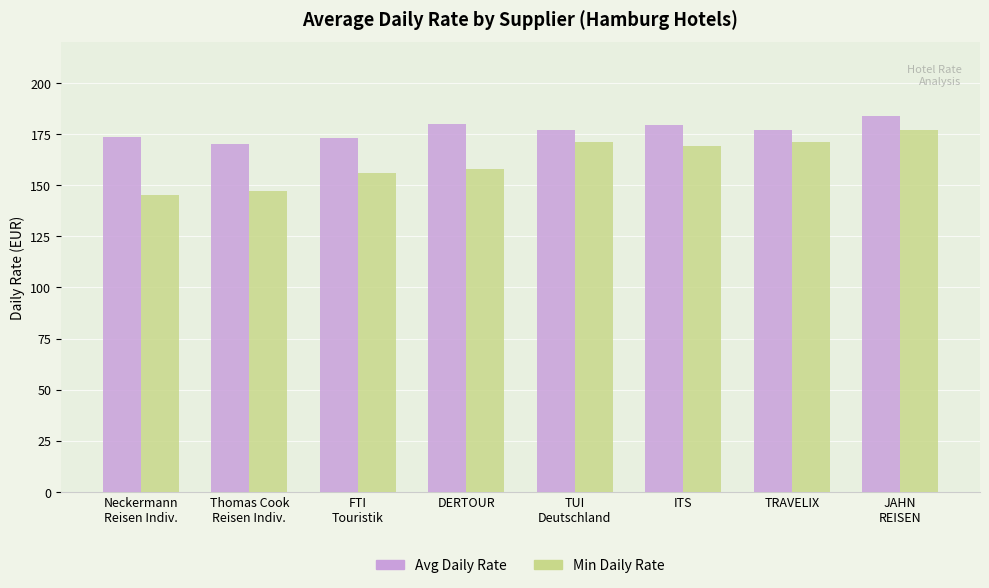

What is the label of the 4th bar from the right?

TUI
Deutschland